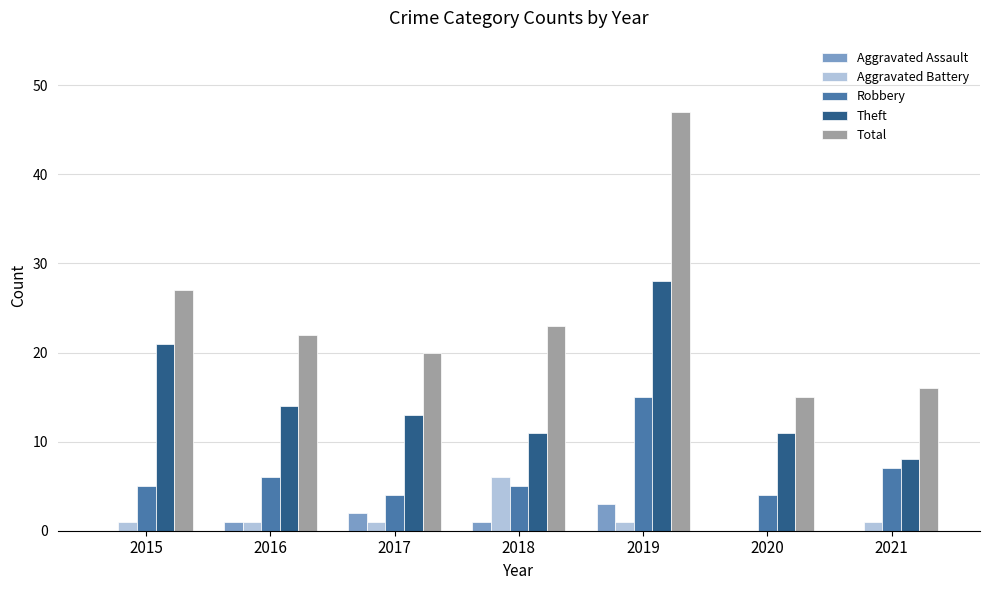

Is the value of Aggravated Assault at 2019 greater than the value of Total at 2019?

No